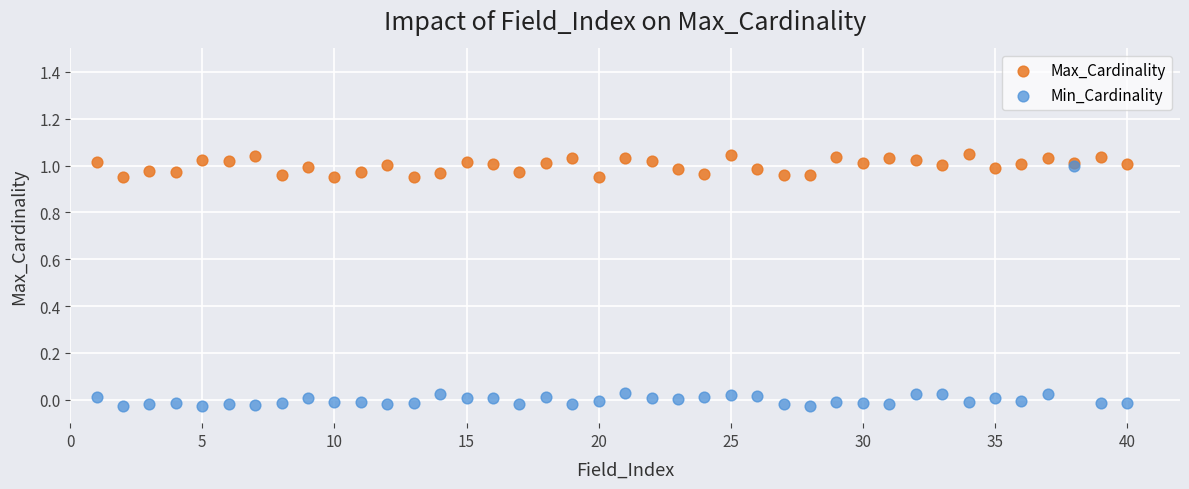

Which series contains the highest Y value?

Max_Cardinality